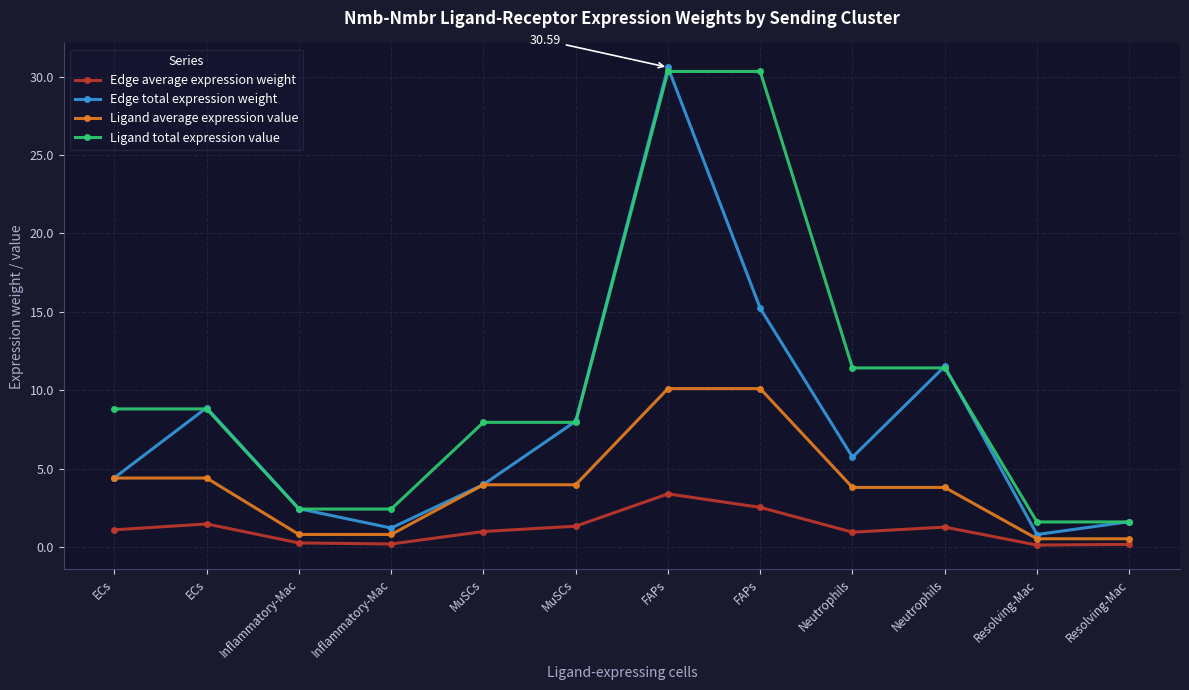

How many data points does each series have?

12